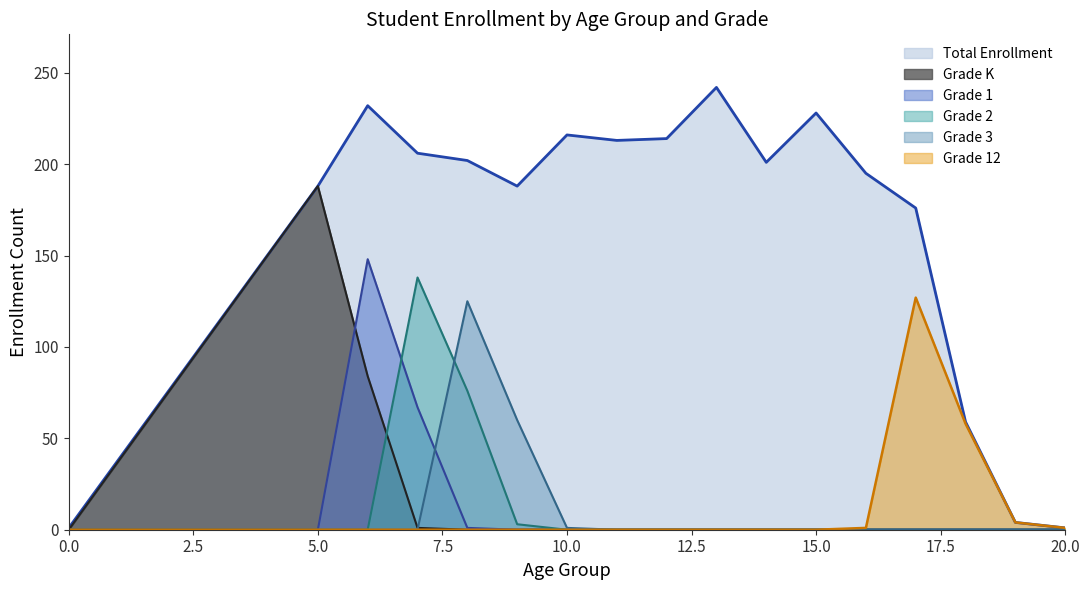

What are all the series names shown in the legend?

Total Enrollment, Grade K, Grade 1, Grade 2, Grade 3, Grade 12